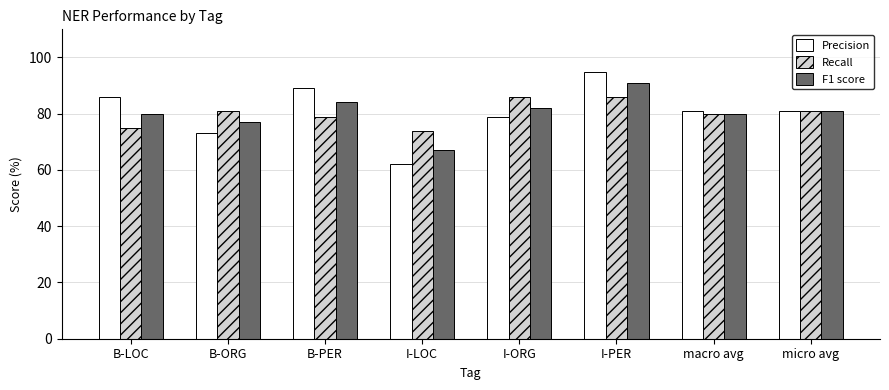

What is the value of the Precision bar at the 6th from the left?

95